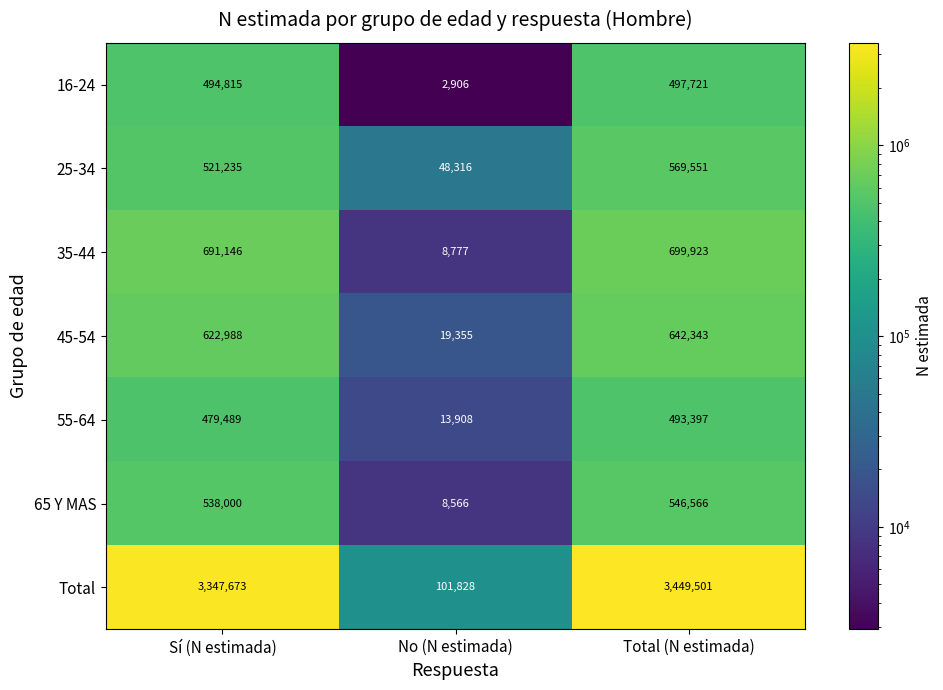

At Total (N estimada), list the series in order from smallest to largest.

55-64, 16-24, 65 Y MAS, 25-34, 45-54, 35-44, Total